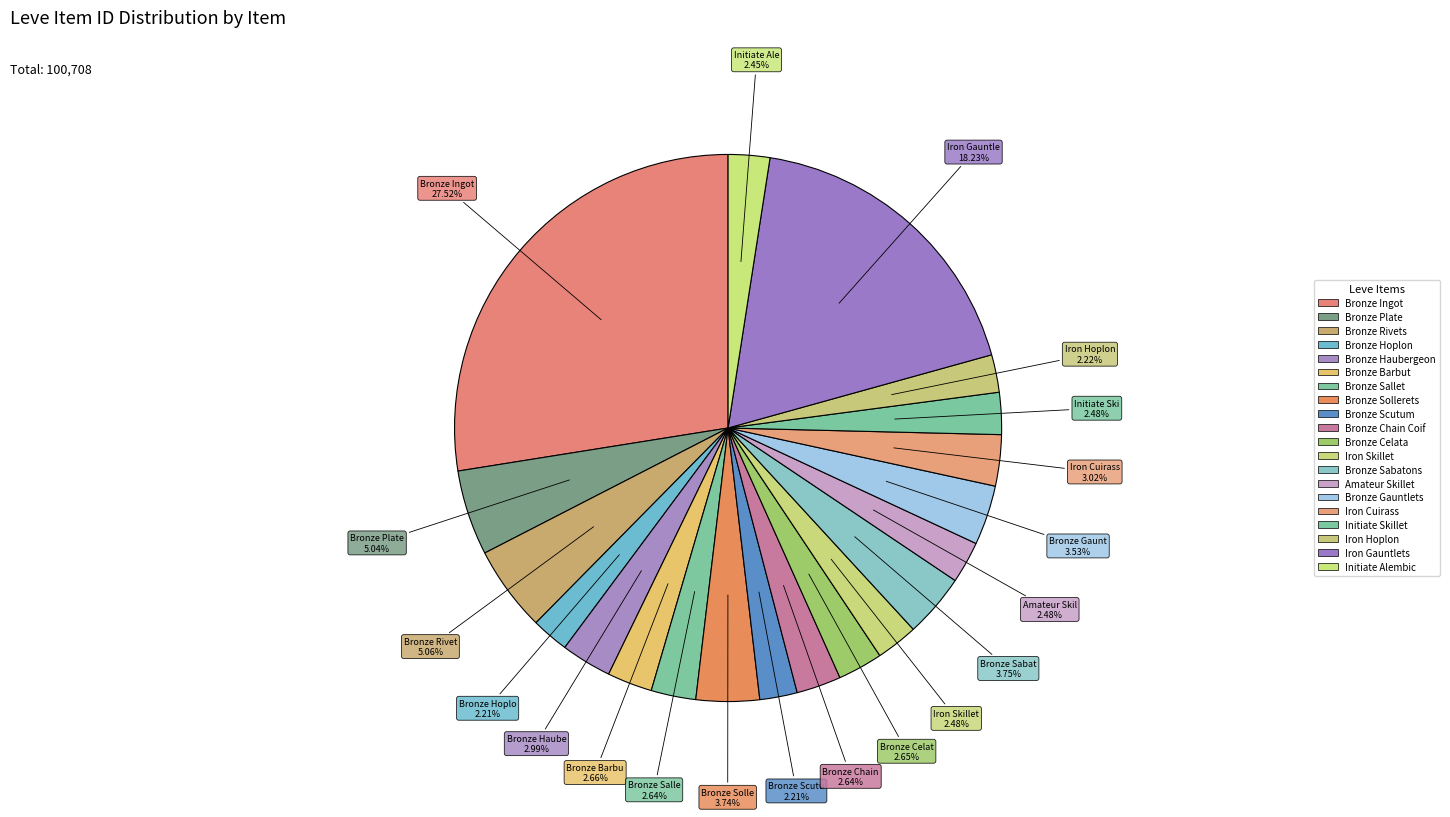

How many segments does this pie chart have?

20